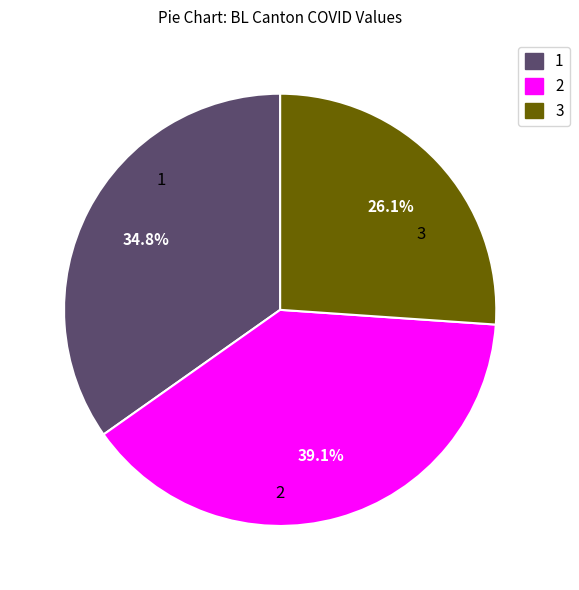

What is the ratio of the value at 1 to the value at 3?

1.3